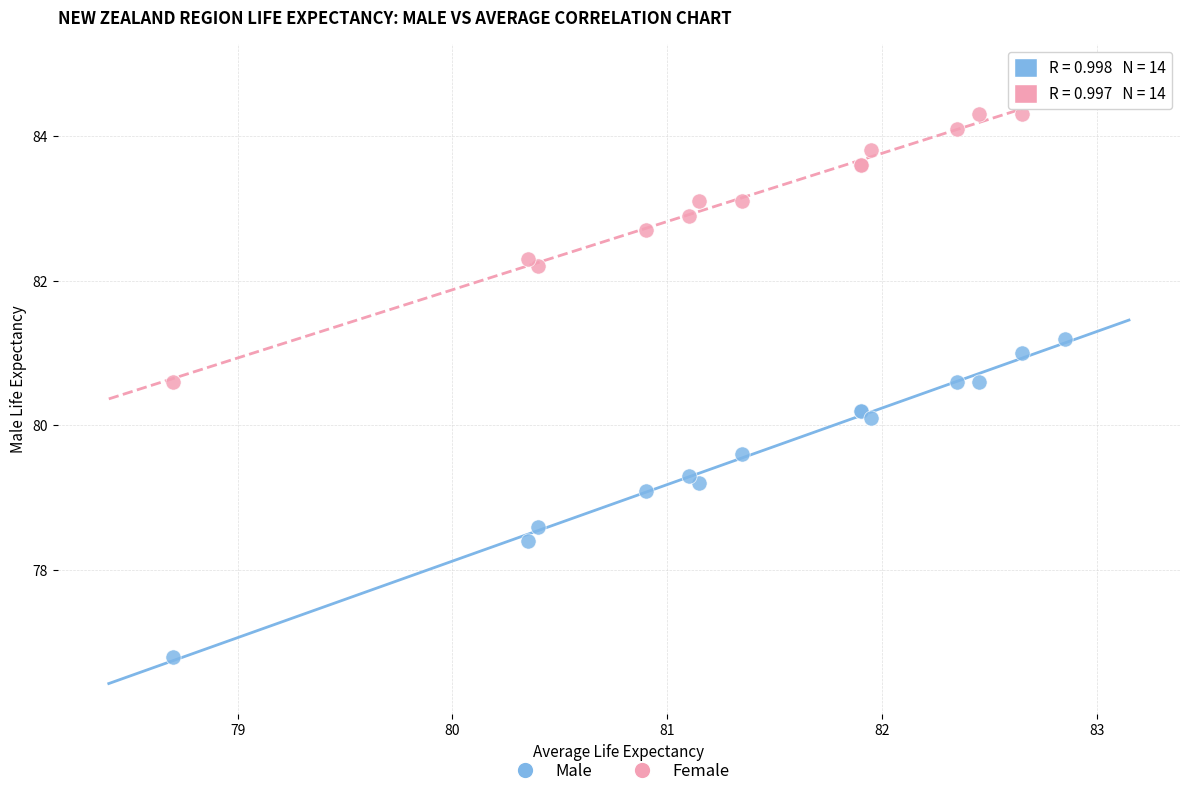

Which series contains the lowest Y value?

Male